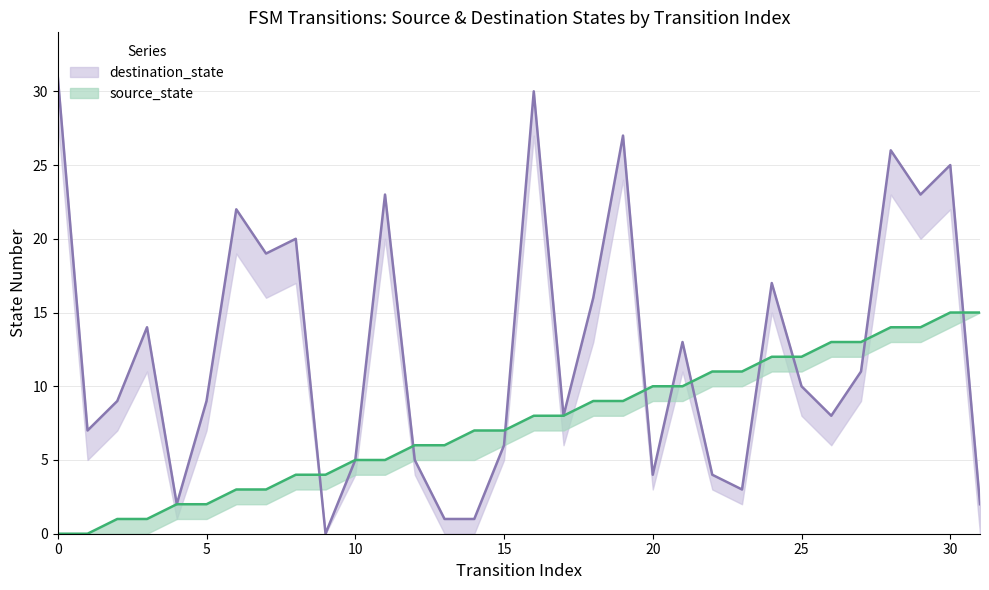

How many positive values does the source_state series have?

30